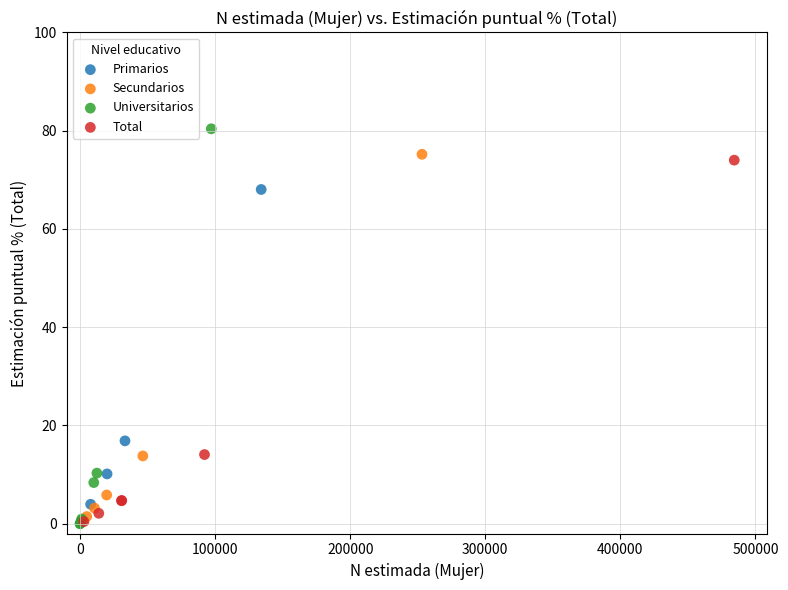

Which series contains the highest Y value?

Universitarios